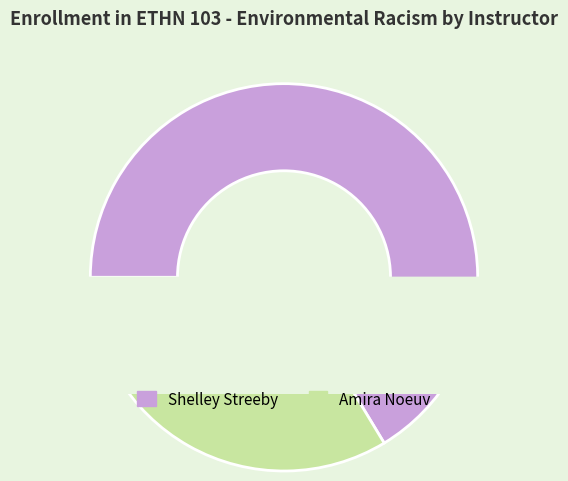

To the nearest percent, what is the combined percentage of Shelley Streeby and Amira Noeuv?

100%